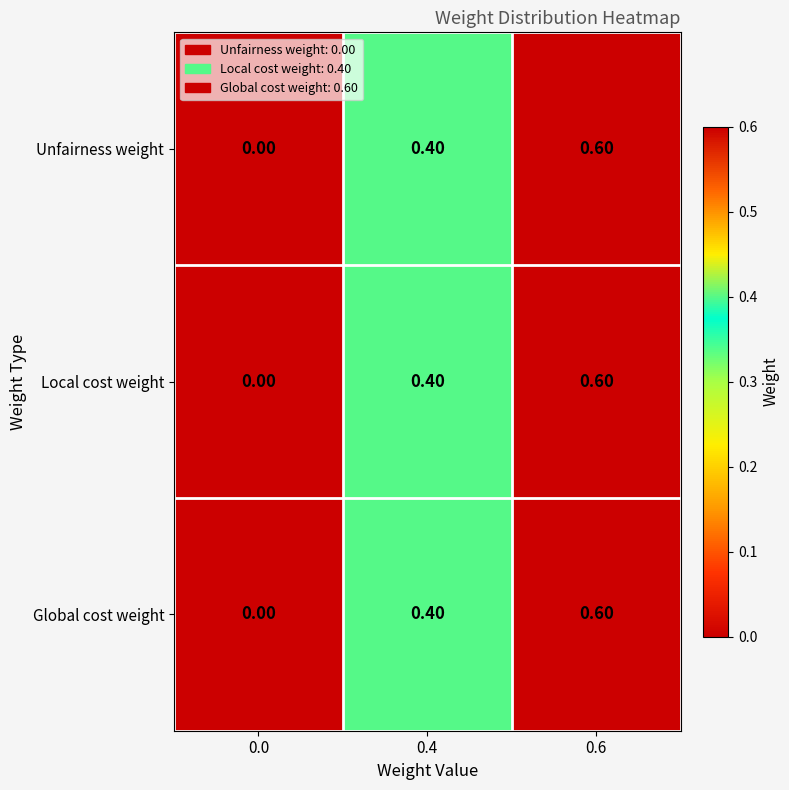

At which category is the sum across all series the highest?

0.6